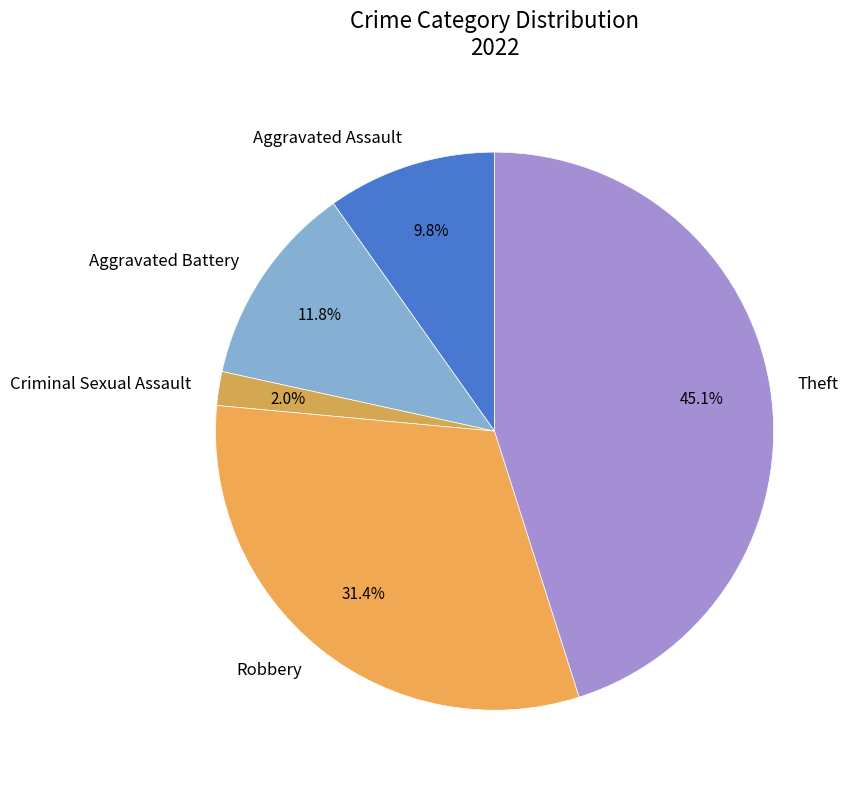

Which category has the smallest portion of the pie?

Criminal Sexual Assault